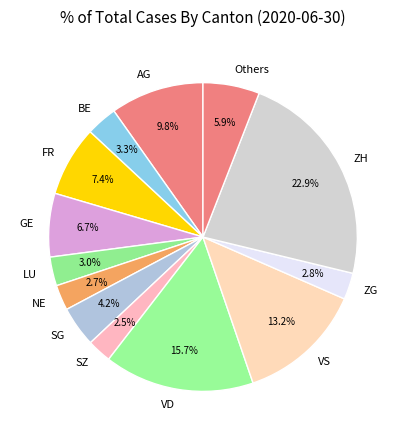

Is there any slice that represents more than half of the pie?

No